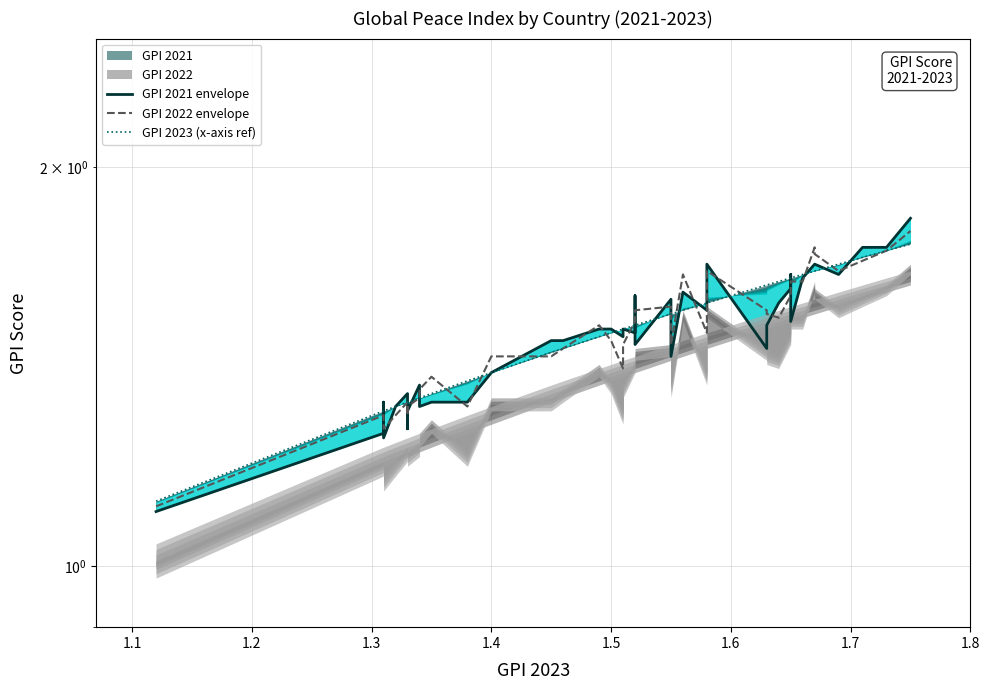

True or false: GPI 2021 envelope and GPI 2022 envelope intersect in this chart.

True